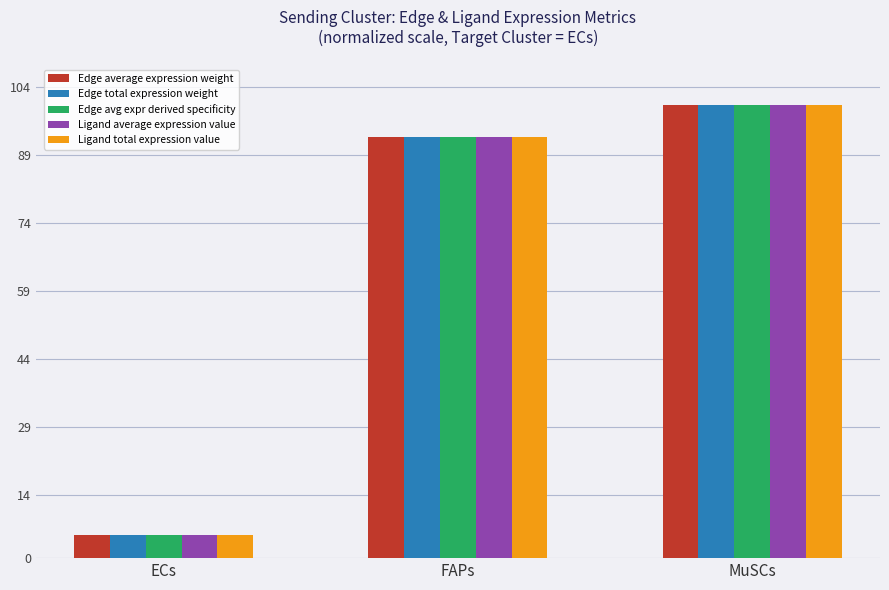

Which label corresponds to the largest value in the chart?

MuSCs